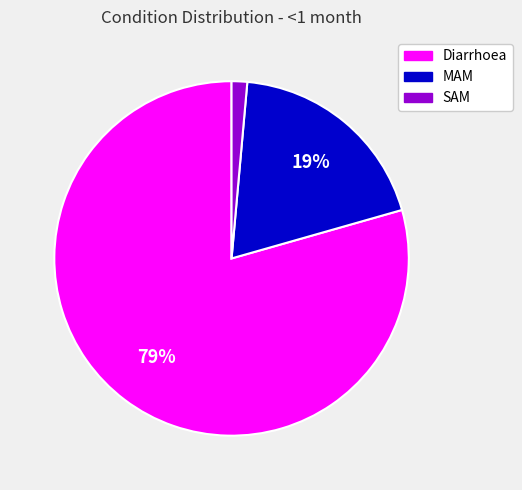

Which slice is the largest?

Diarrhoea